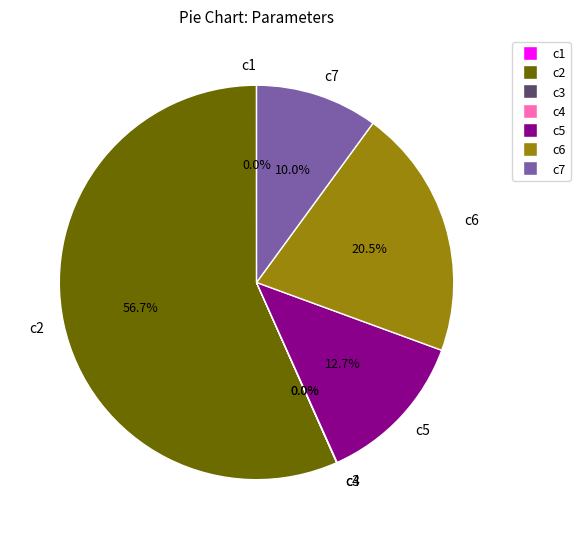

What is the ratio of the value at c6 to the value at c5?

1.6